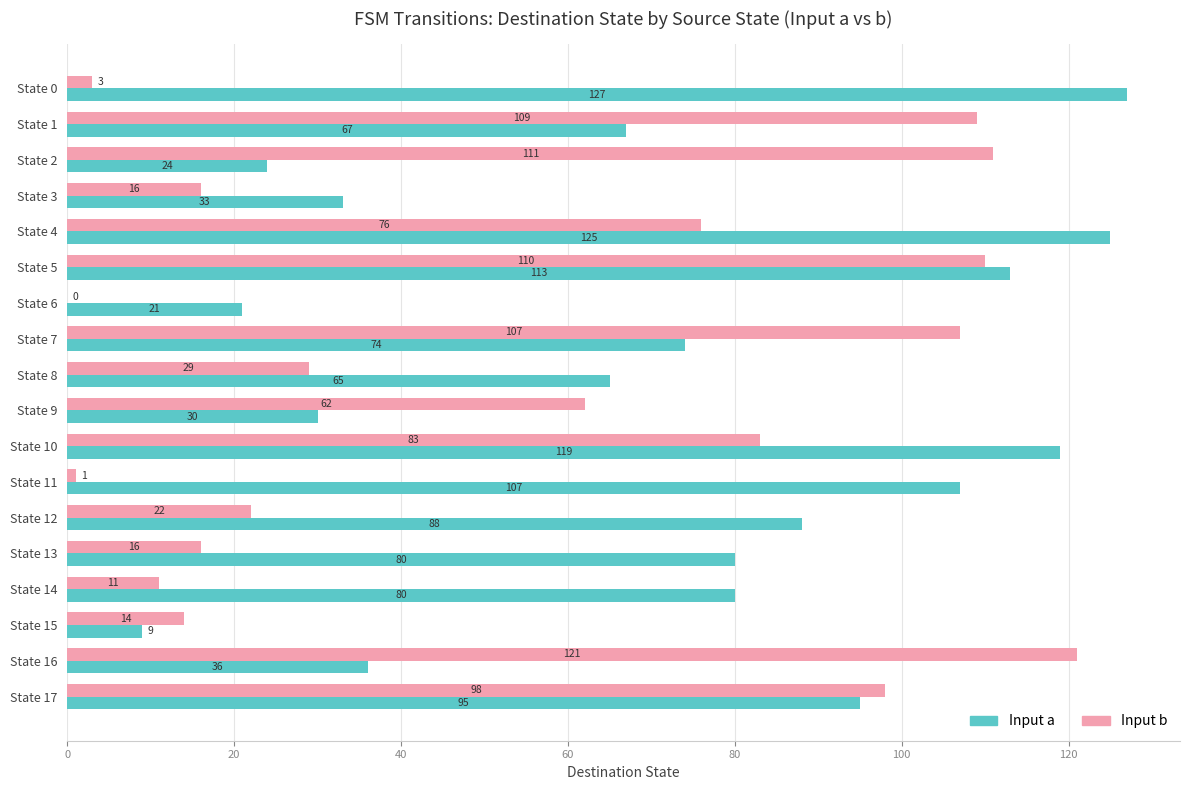

Is it true that Input a equals 173 at State 5?

False